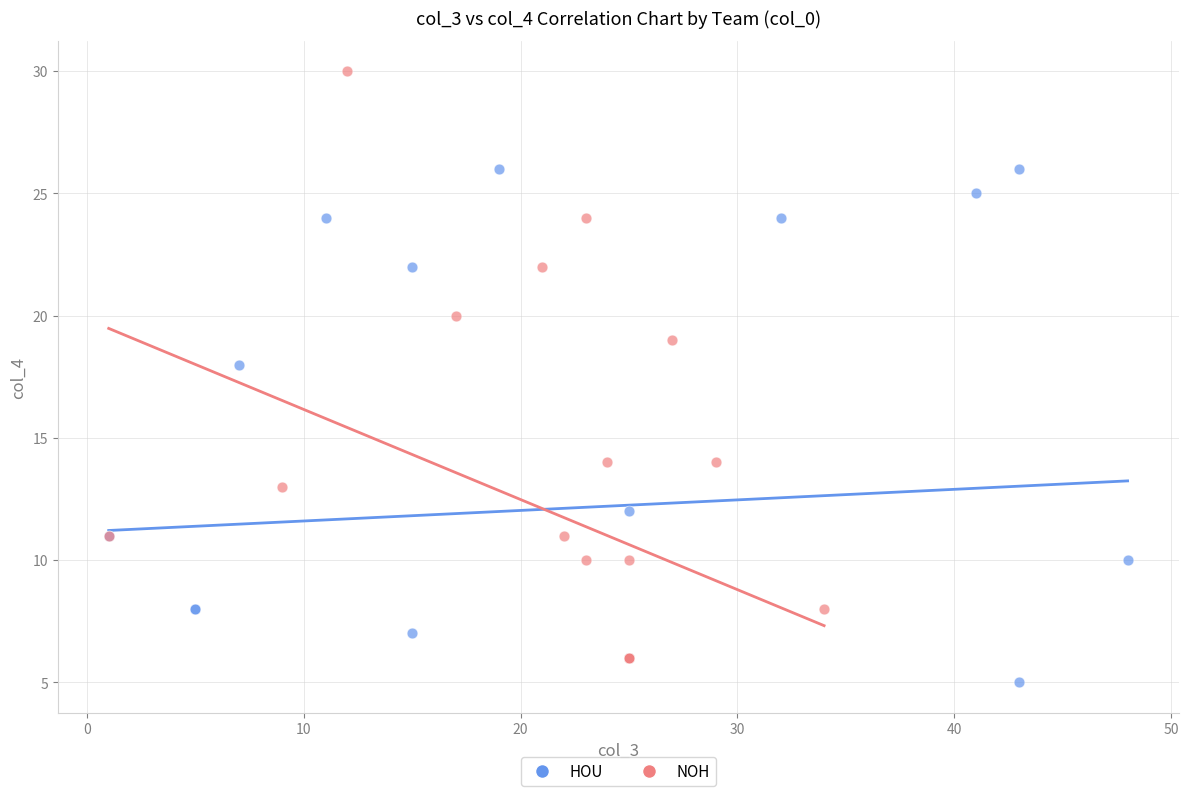

Which series contains the highest Y value?

NOH